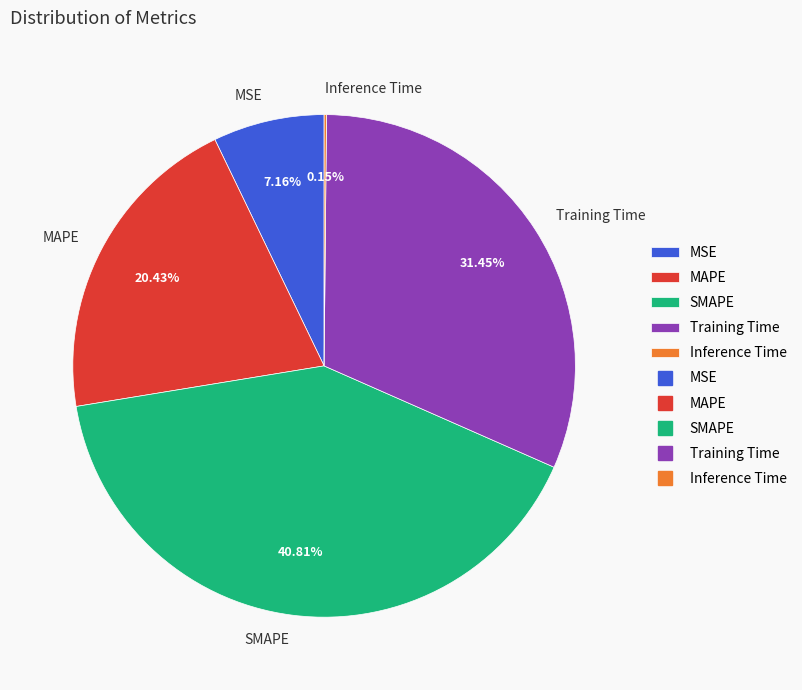

What percentage do MSE and Training Time together represent?

38.6%